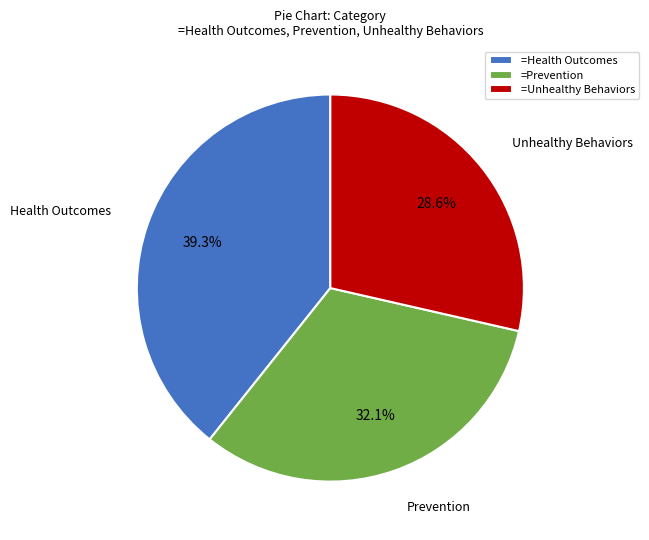

Is there any slice that represents more than half of the pie?

No